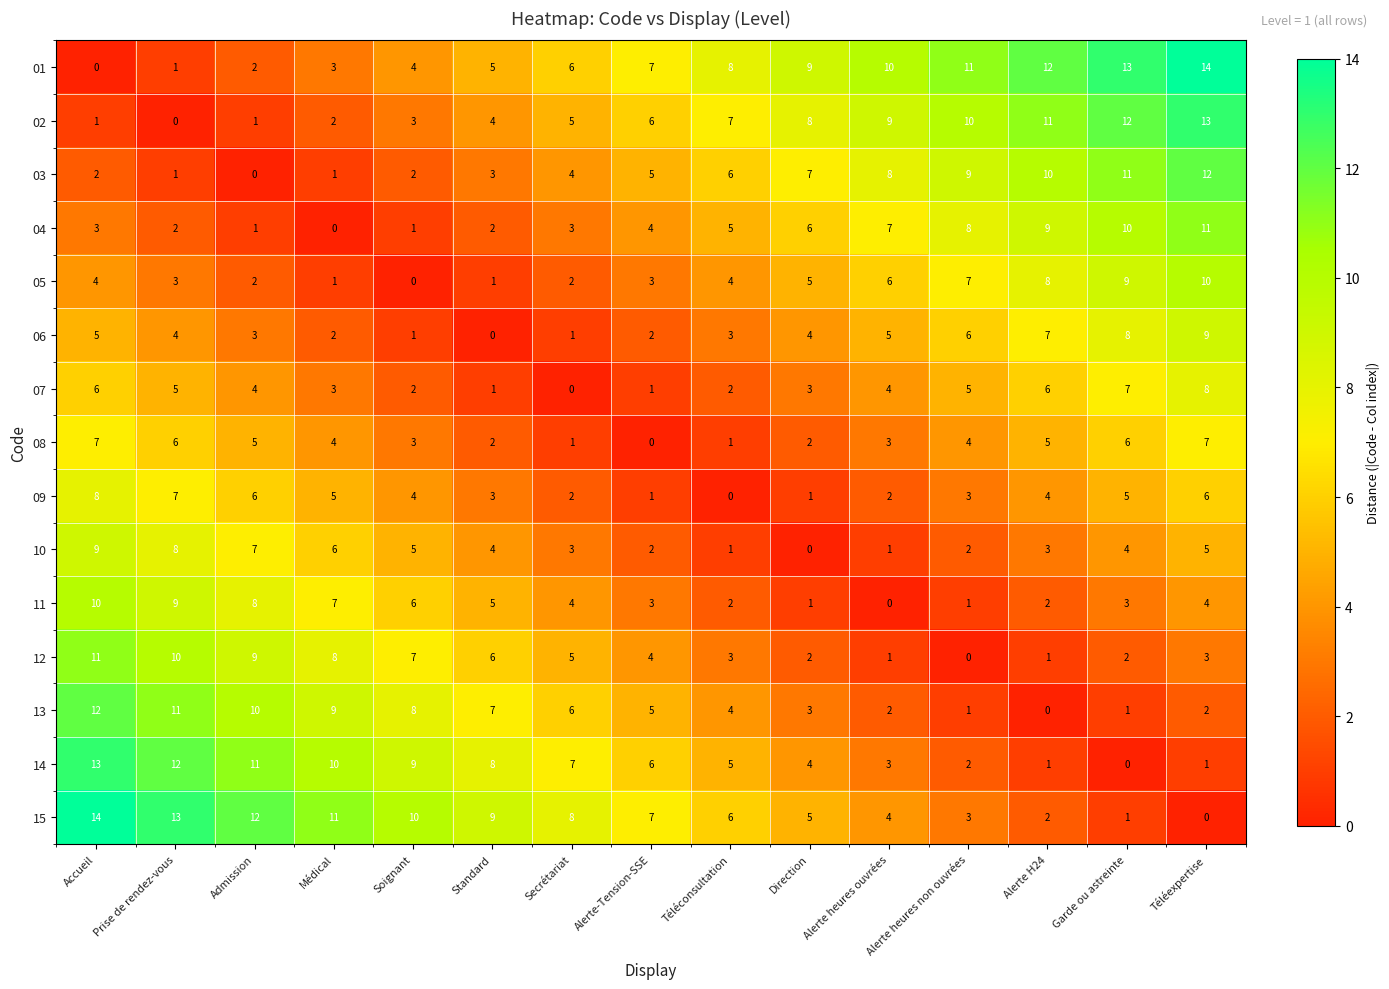

How many values in 05 are above zero?

14